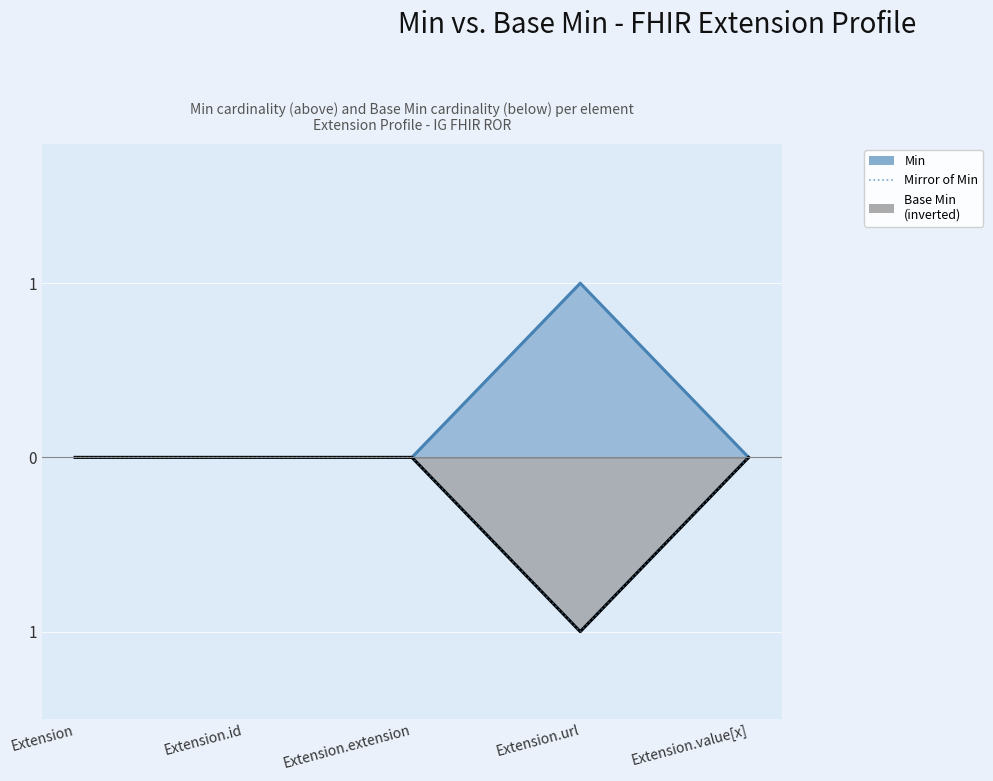

True or false: there are more than 1 points higher than both neighbors.

False